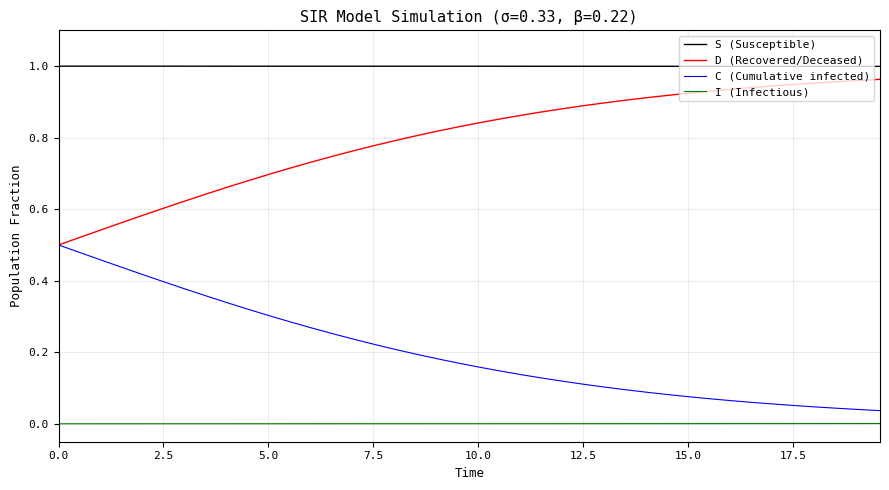

True or false: I (Infectious) and D (Recovered/Deceased) cross at least once.

False